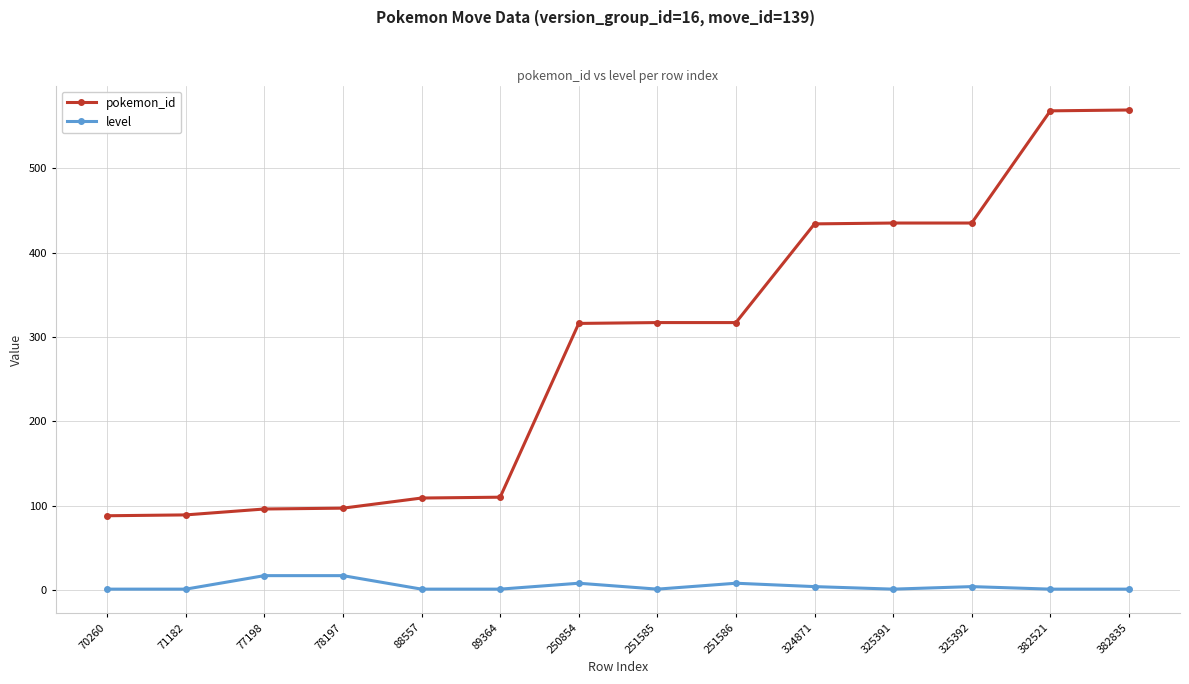

Which series changed the most between 77198 and 251586?

pokemon_id